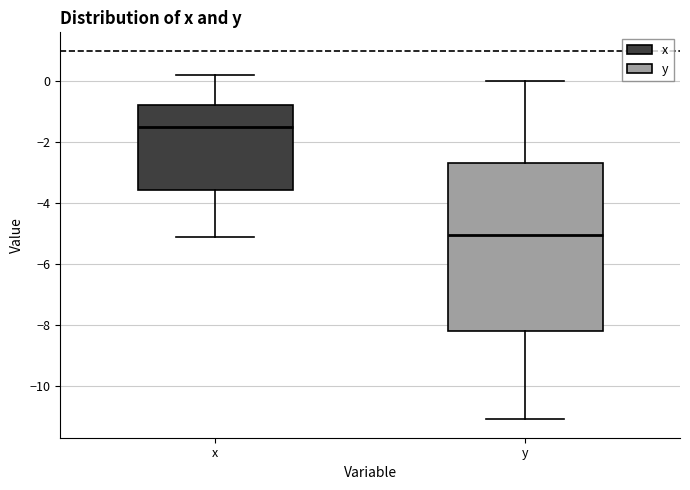

Reading left to right, read every box against the y-axis: the position of its median line, the range the box covers, and the ends of its whiskers. The values are not printed on the chart, so give them approximately, as read against the axis.

x: median -1.4, box -3.6 to -0.8, whiskers -5.0 to 0.2
y: median -5.0, box -8.2 to -2.6, whiskers -11.0 to 0.0